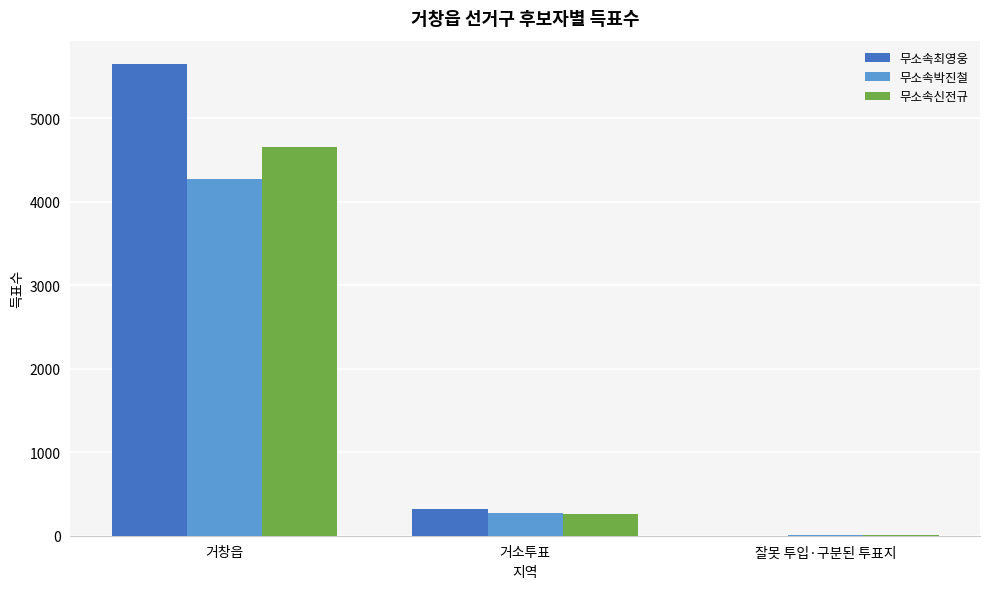

Which series has the widest spread of values?

무소속최영웅